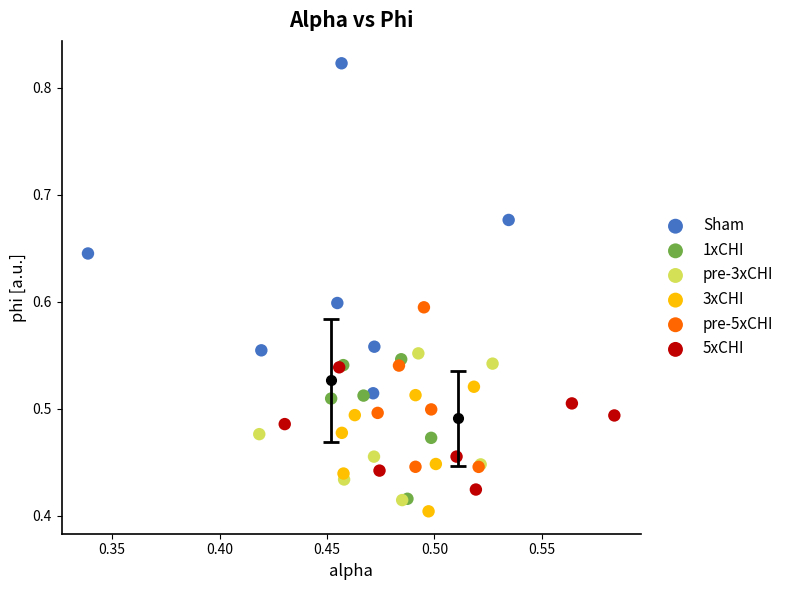

Which series has the widest spread of Y values?

Sham